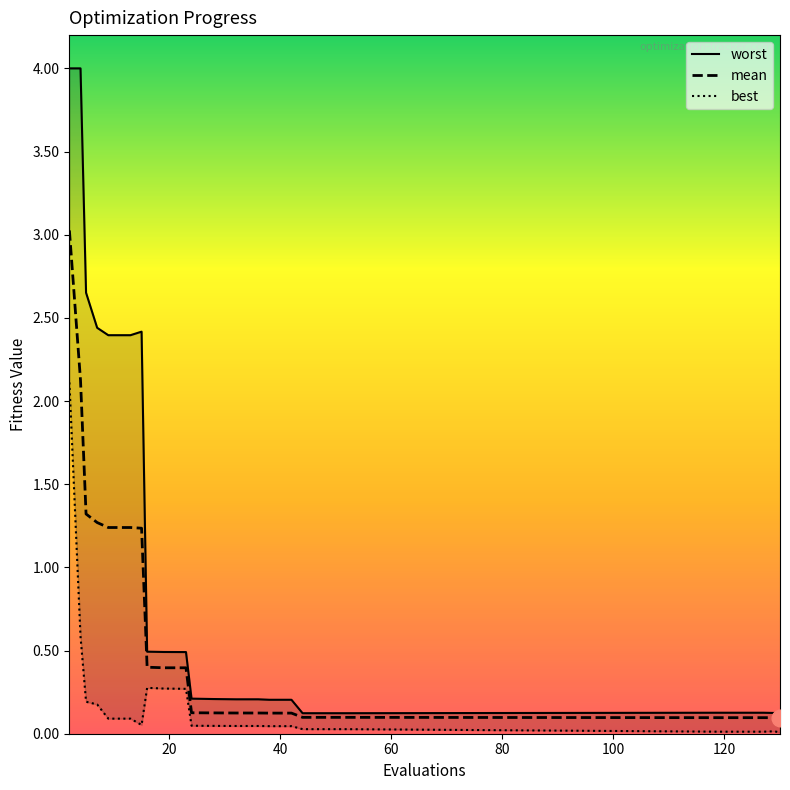

How many series are shown in this chart?

3